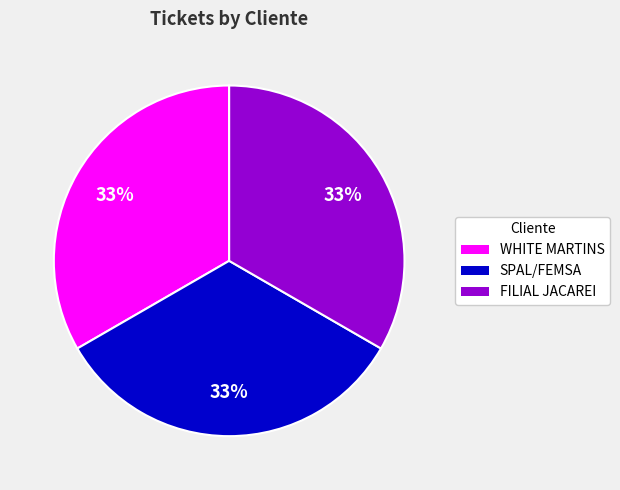

What percentage is the FILIAL JACAREI slice, to the nearest percent?

33%